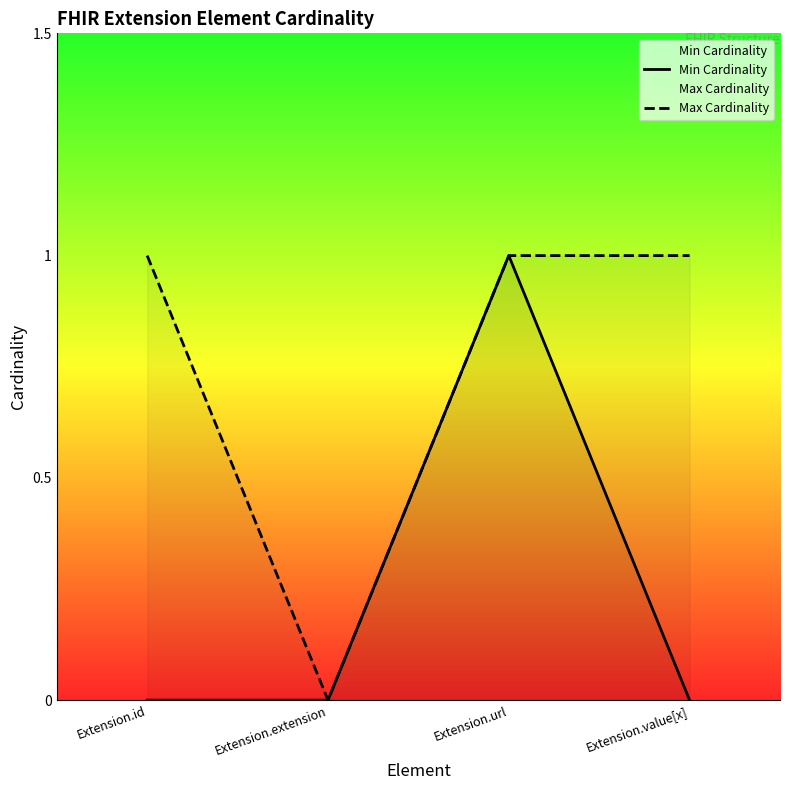

Which series has the largest range (max minus min)?

Min Cardinality